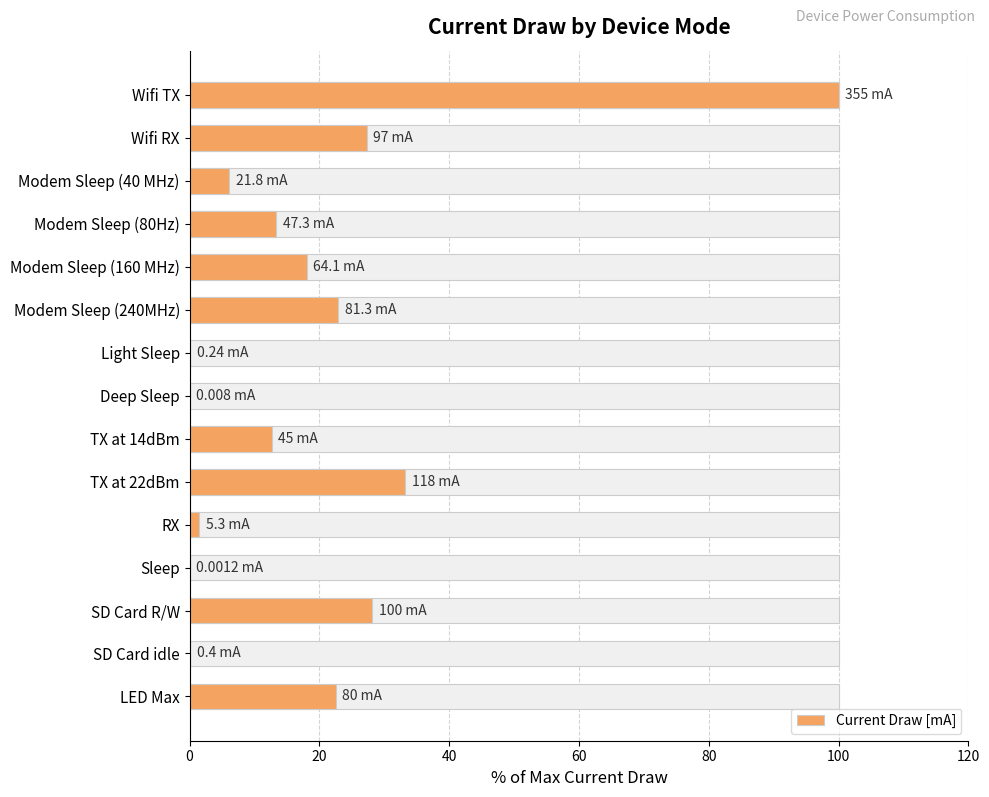

Approximately how many times larger is the value at Modem Sleep (40 MHz) compared to Wifi RX?

0.2